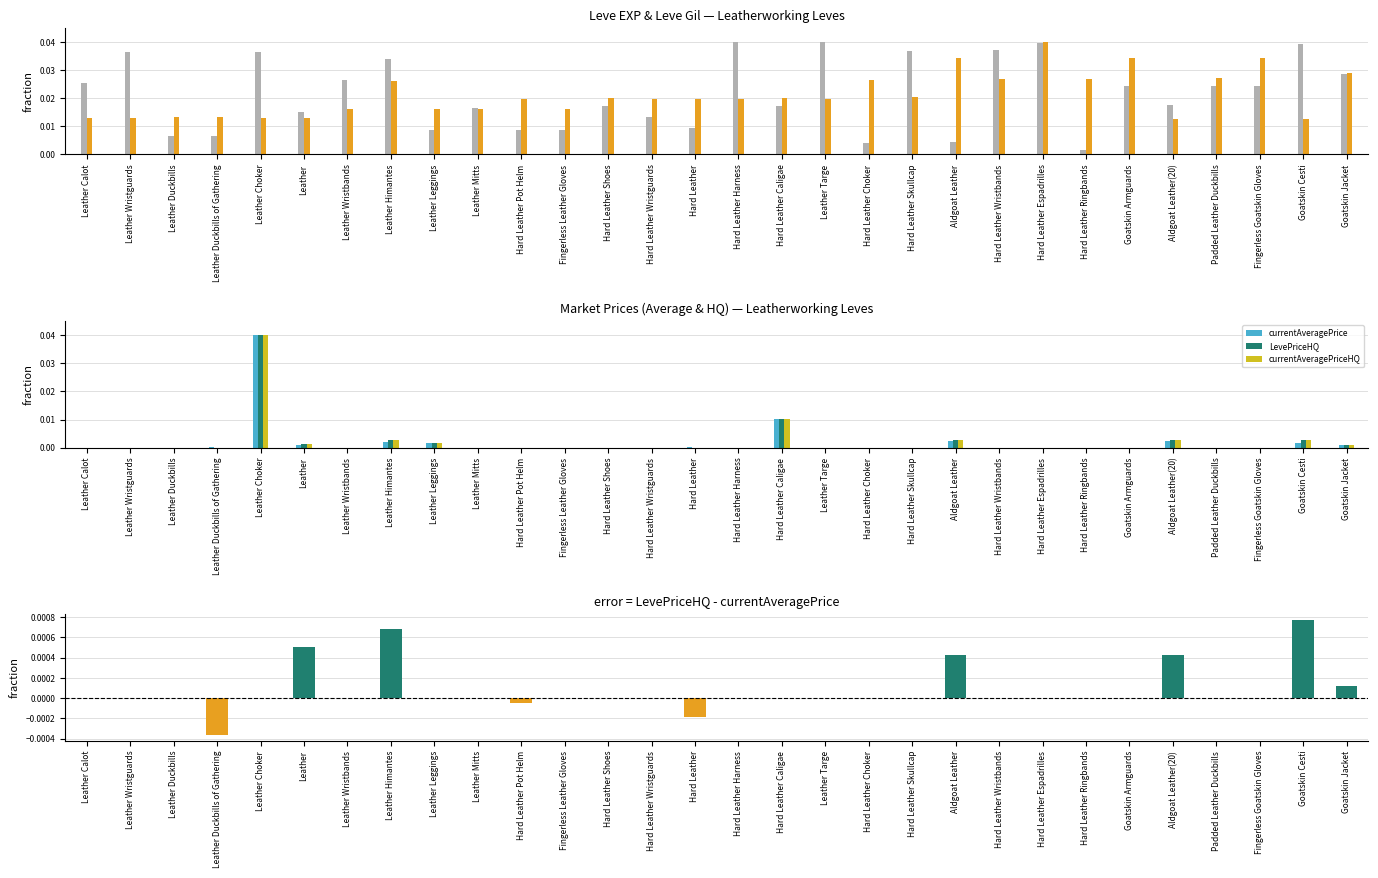

At how many categories does at least one series exceed 0?

30